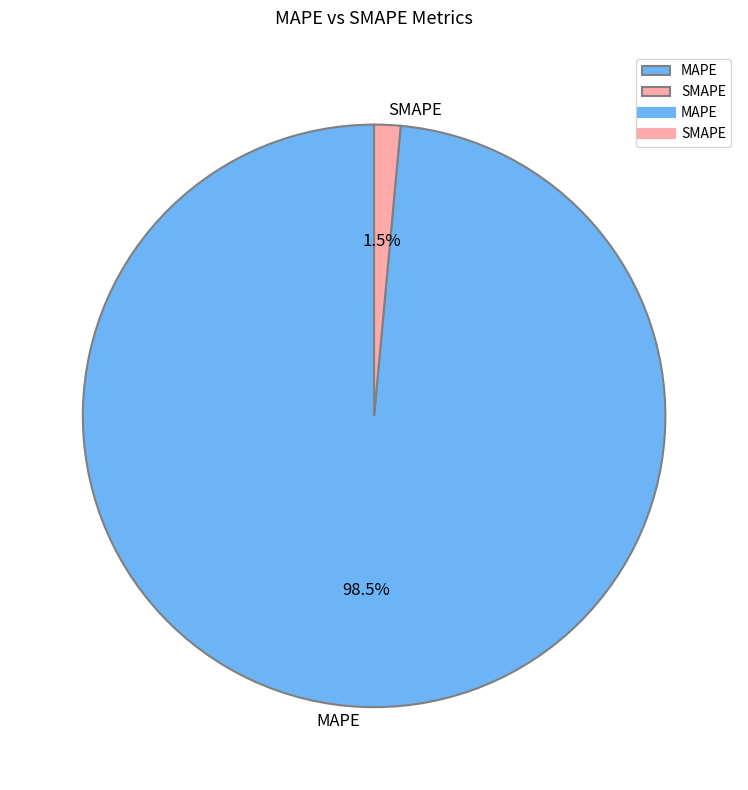

Is it true that MAPE is 85% of the pie?

False